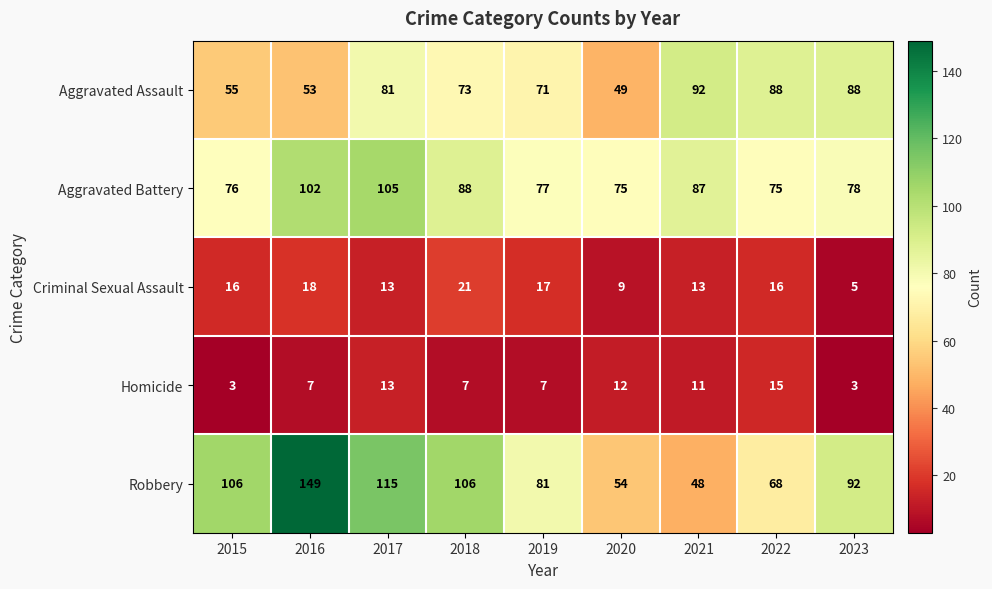

What is the average value of the Homicide series?

9